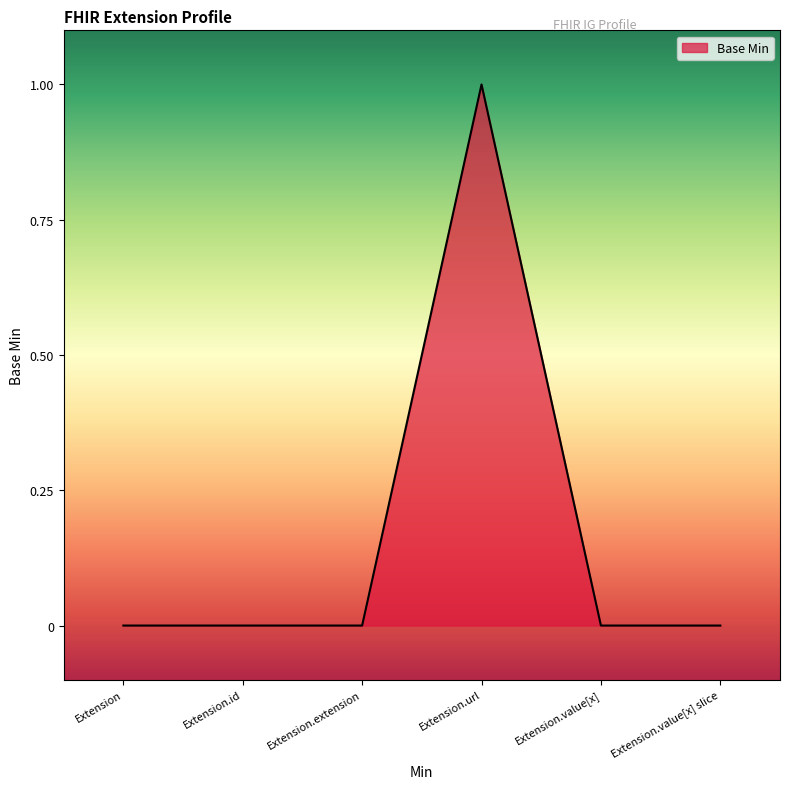

True or false: the data has more than 0 interior local peaks.

True